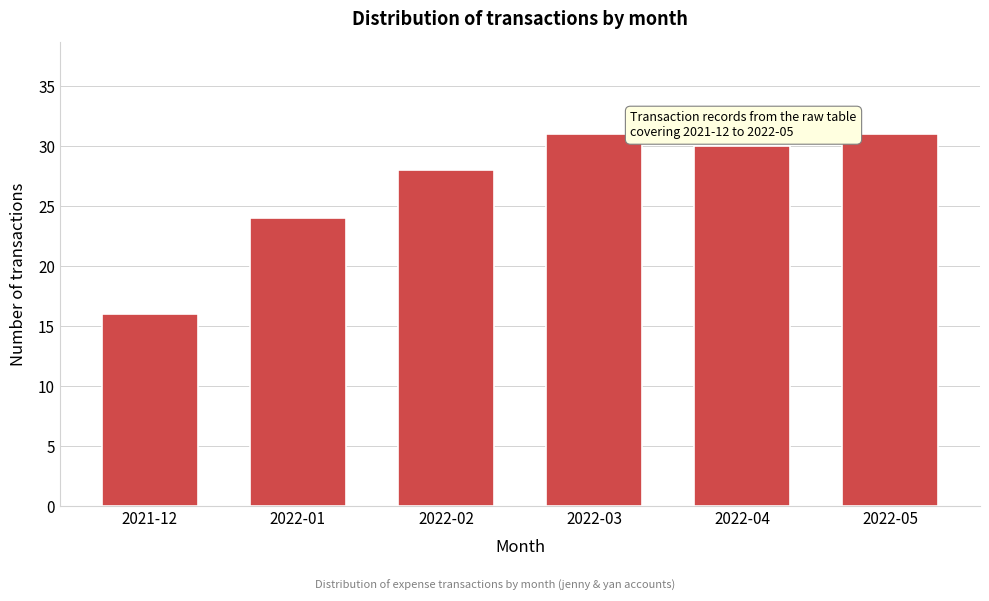

Reading left to right, list all the values displayed in this chart.

2021-12=16	2022-01=24	2022-02=28	2022-03=31	2022-04=30	2022-05=31